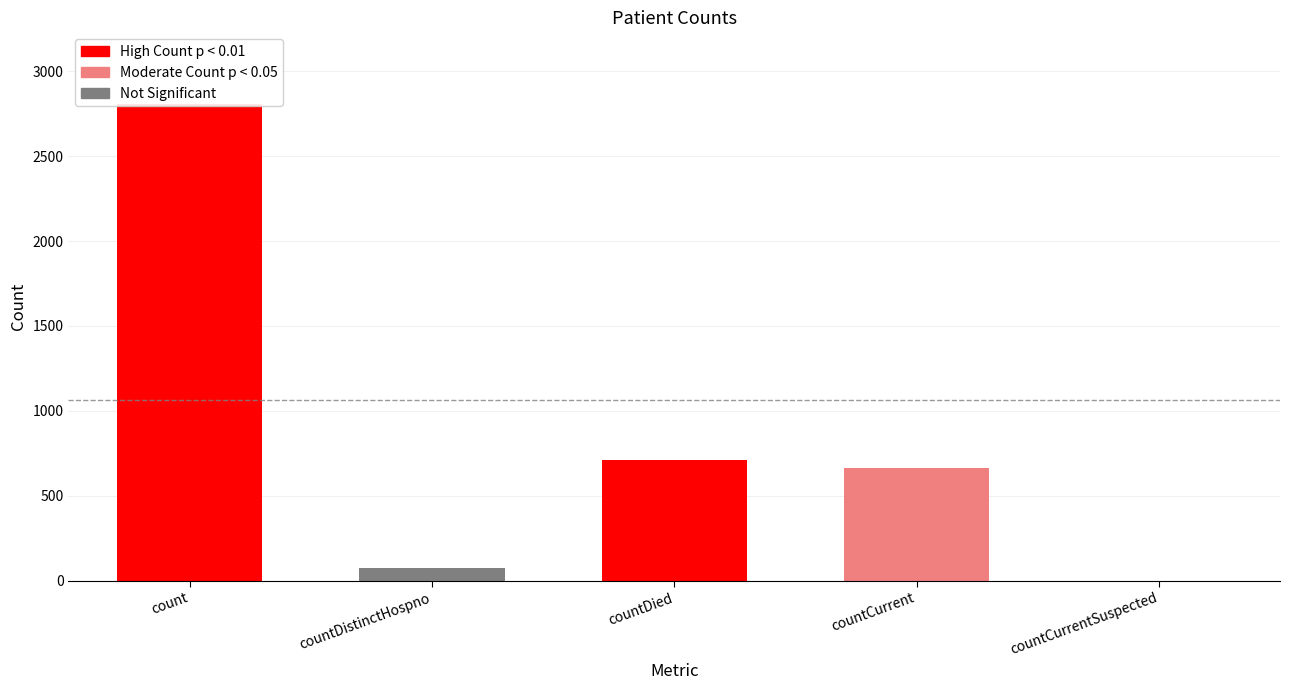

Reading left to right, transcribe all the data shown in this chart.

count=2808	countDistinctHospno=74	countDied=711	countCurrent=663	countCurrentSuspected=0